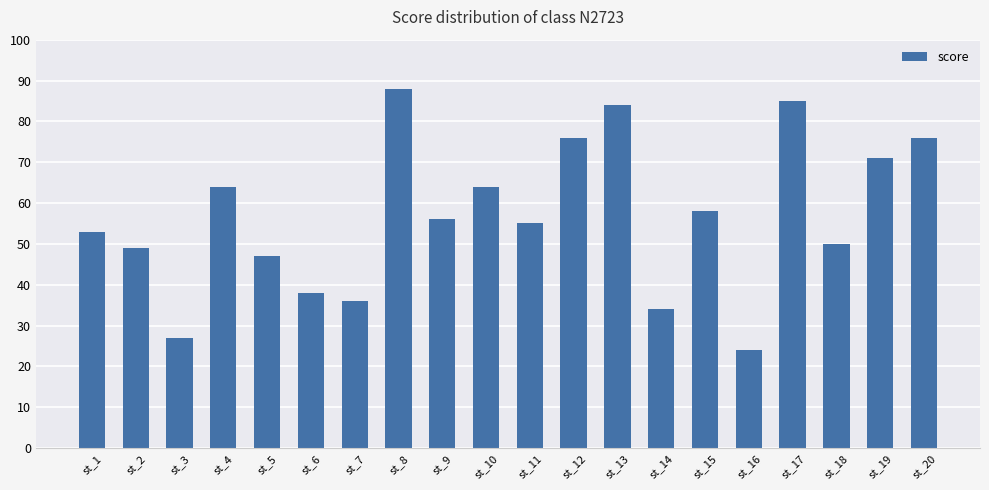

What is the change in value from st_9 to st_11?

-1